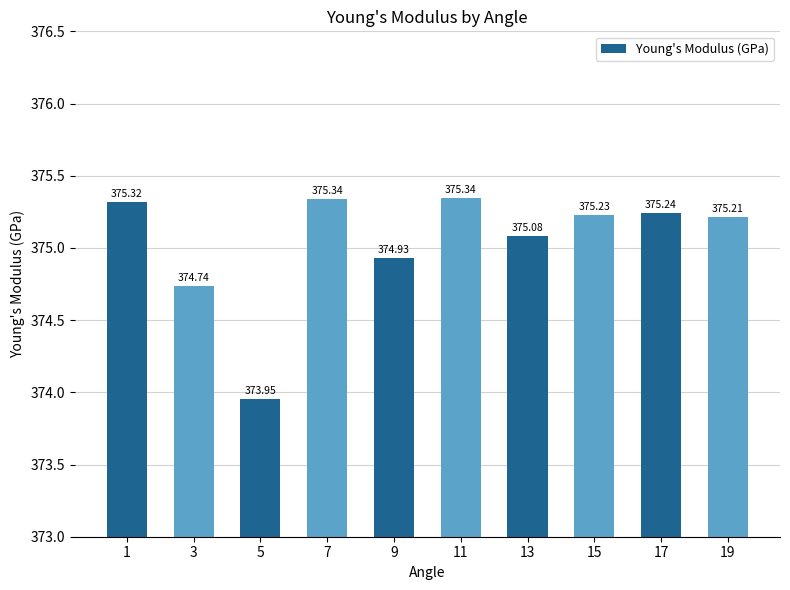

What is the ratio of the value at 11 to the value at 7?

1.0